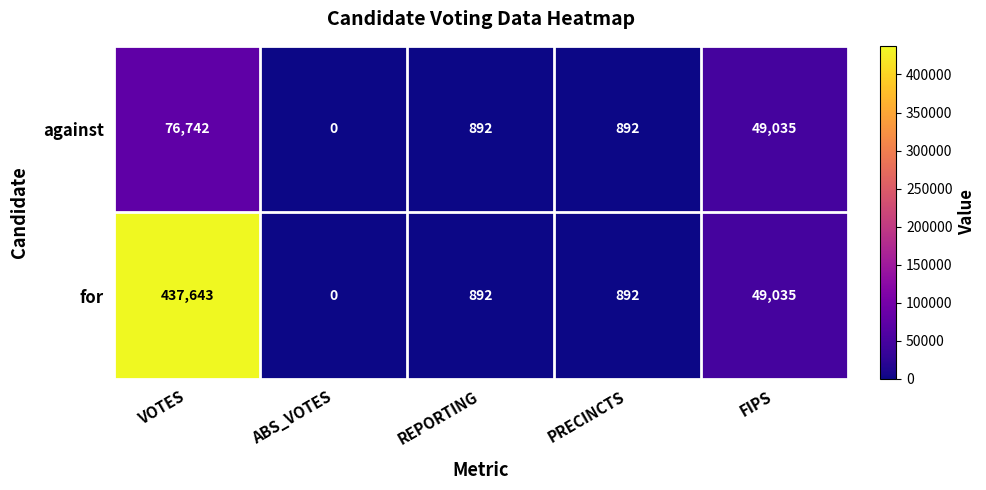

List the series in order of their overall mean, highest first.

for, against